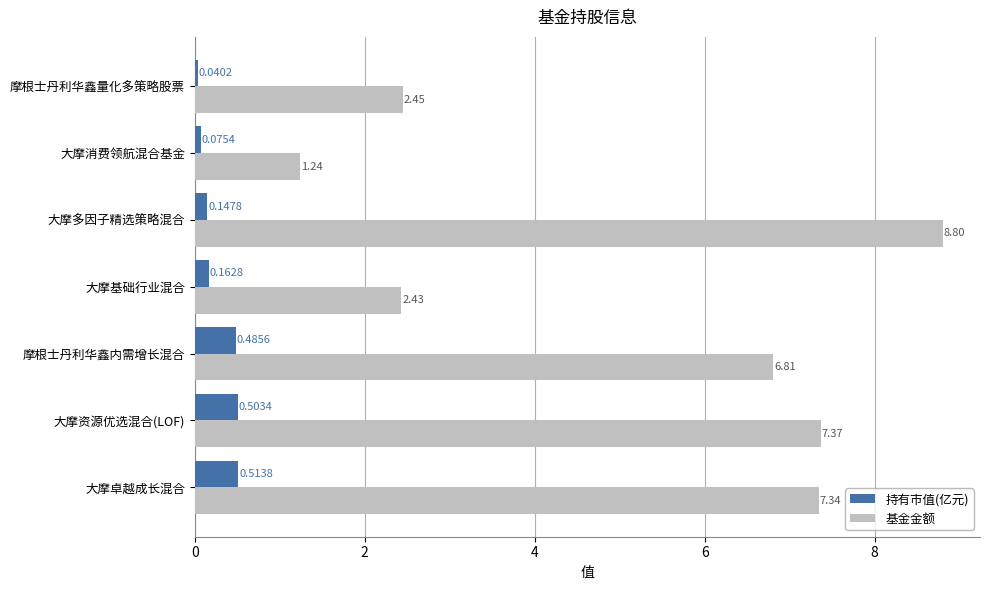

At which category is the sum across all series the highest?

大摩多因子精选策略混合